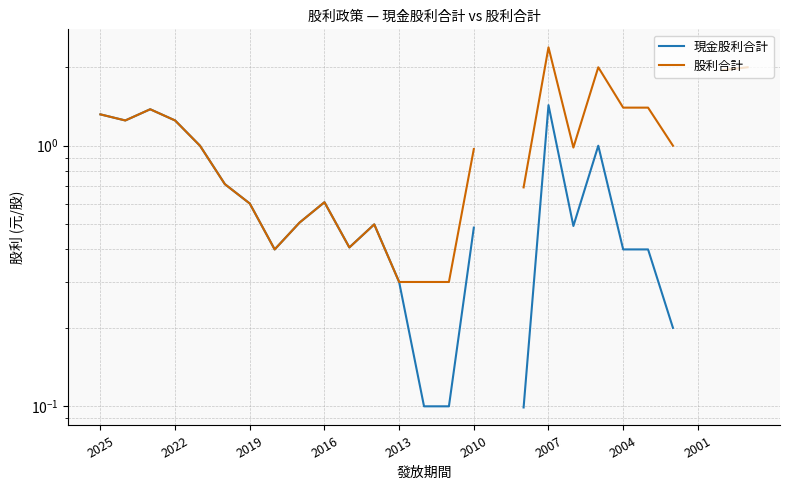

How many values in the 股利合計 series are below 1?

13